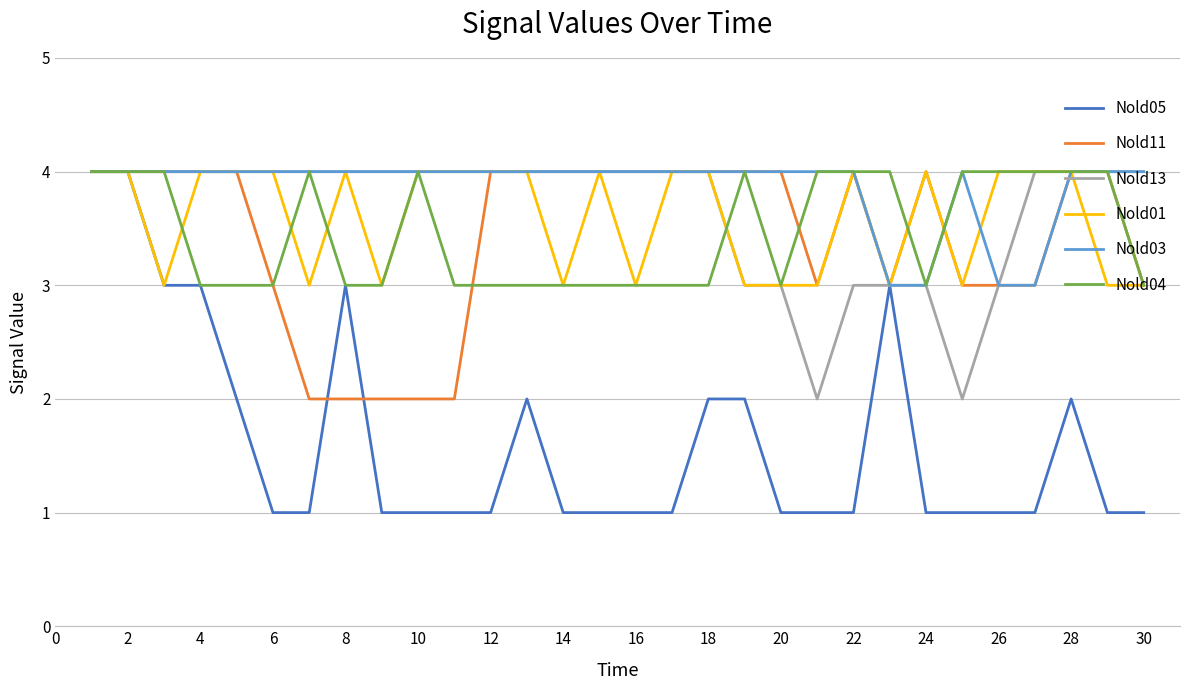

What is the maximum value for Nold13?

4